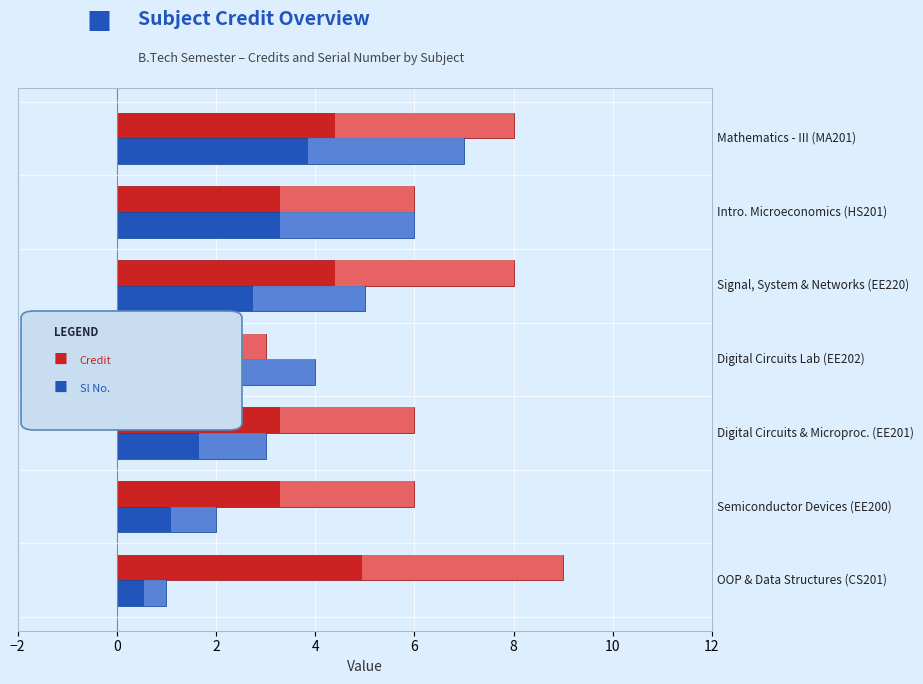

How many groups of bars are there?

7